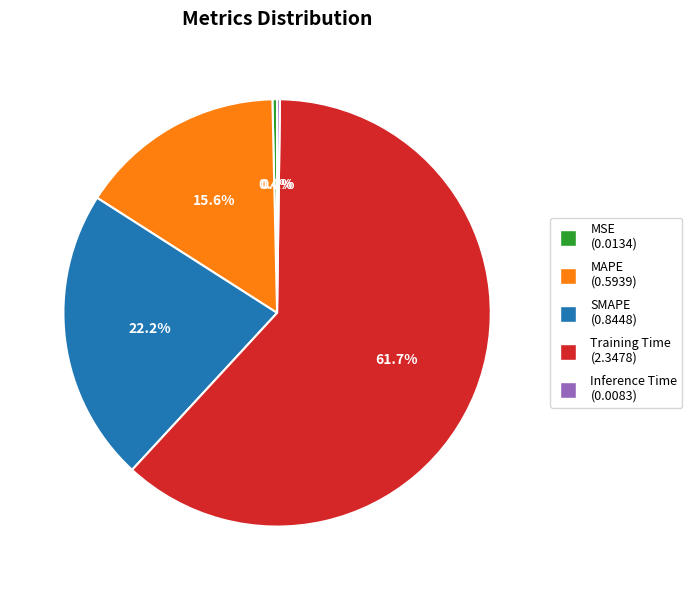

To the nearest percent, what is the difference between the largest and smallest slice percentages?

61%